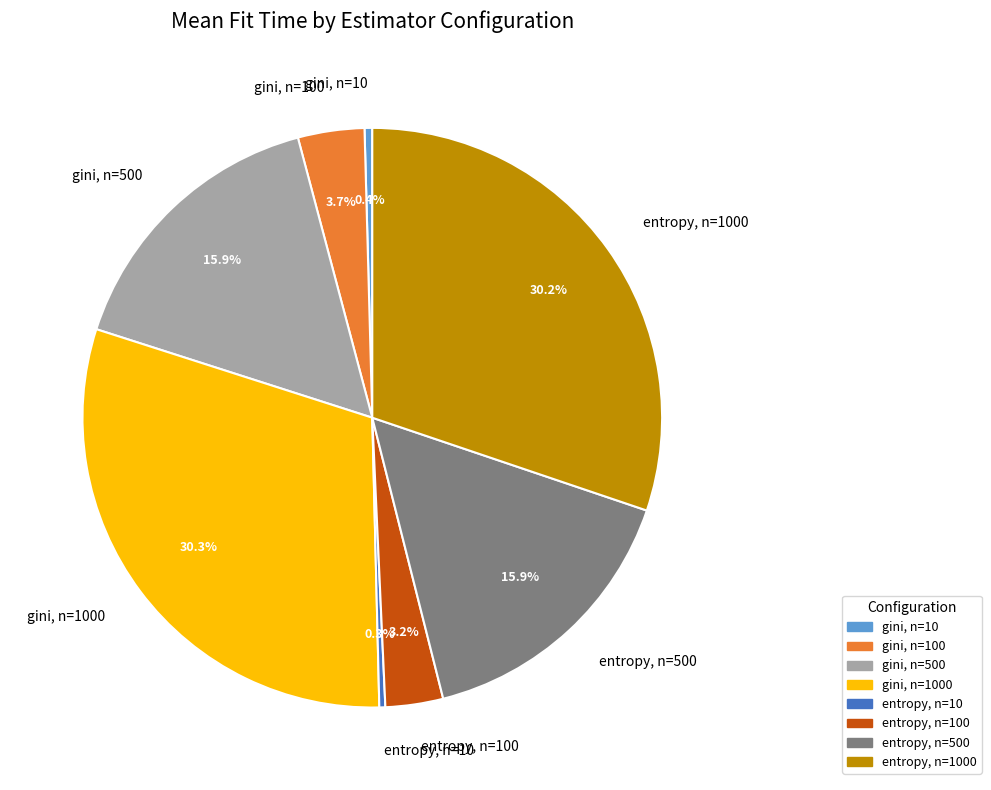

What portion of the pie excludes gini, n=10?

99.6%